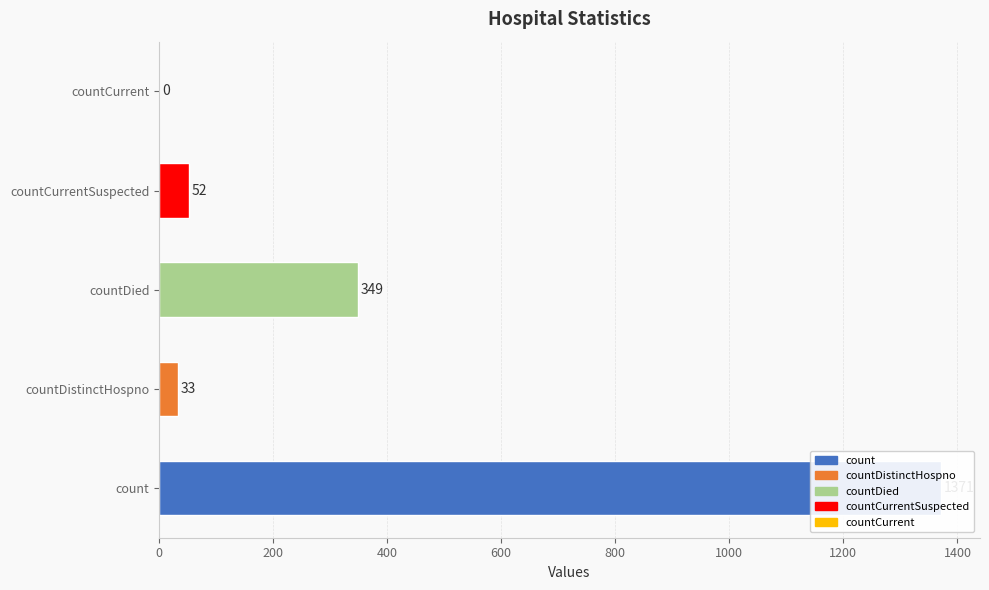

Reading left to right, transcribe all the data shown in this chart.

1371	33	349	52	0